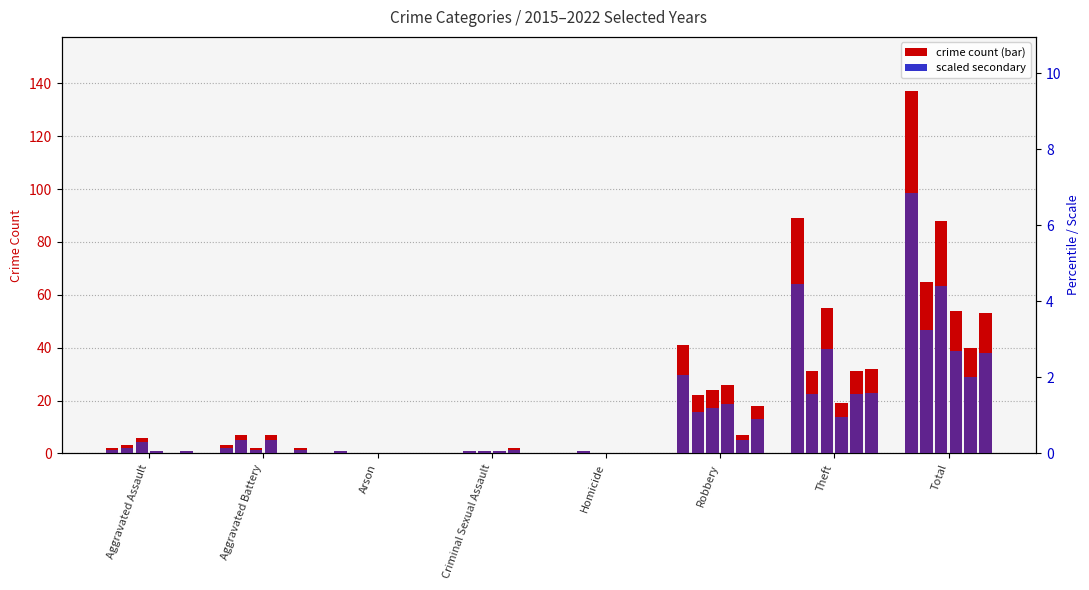

What is the difference between the maximum and minimum values?

6.9